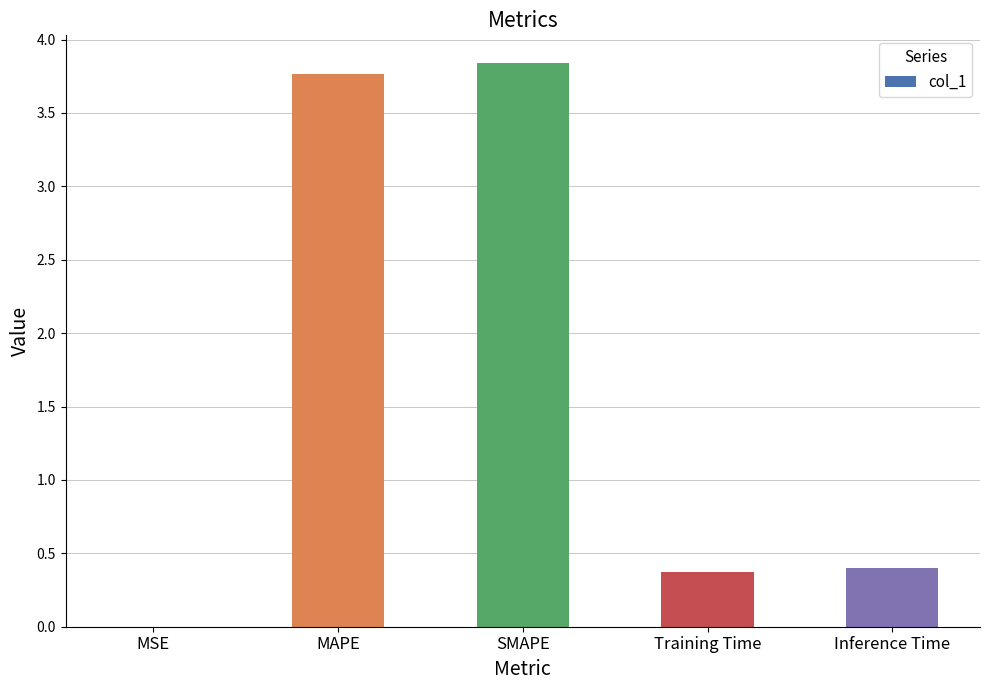

What is the change in value from SMAPE to Training Time?

-3.5